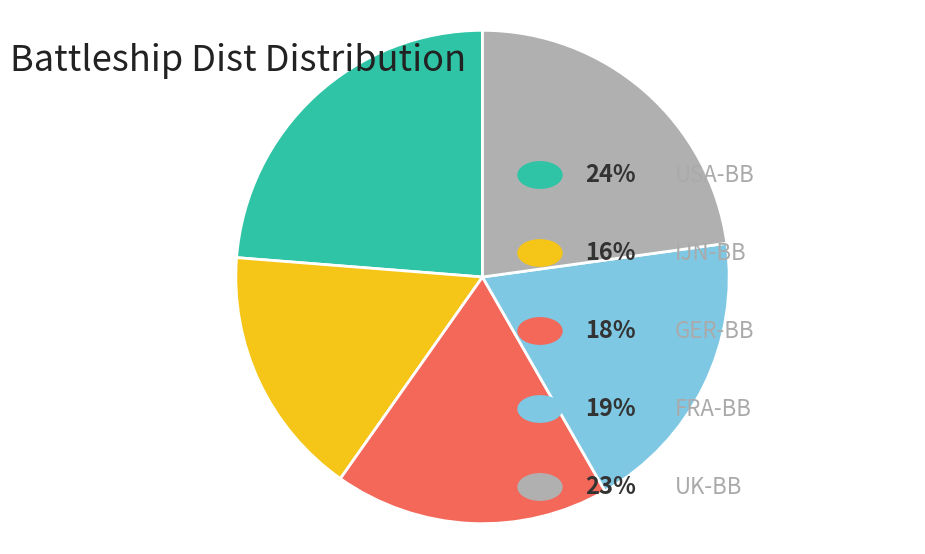

Is there any slice that represents more than half of the pie?

No